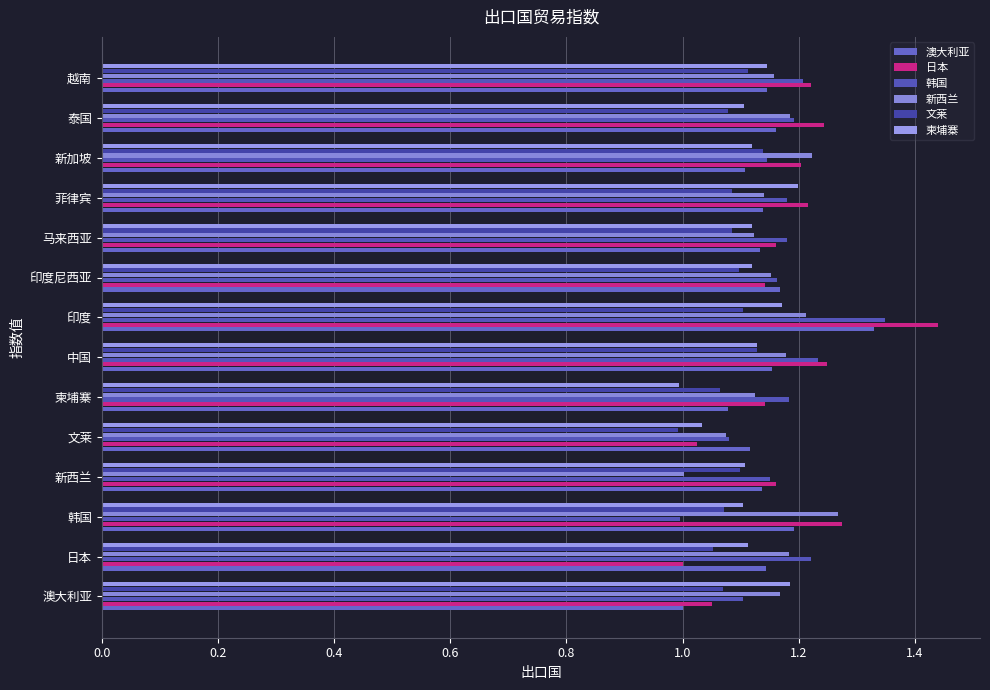

What is the difference between the maximum and minimum values in the 新西兰 series?

0.3